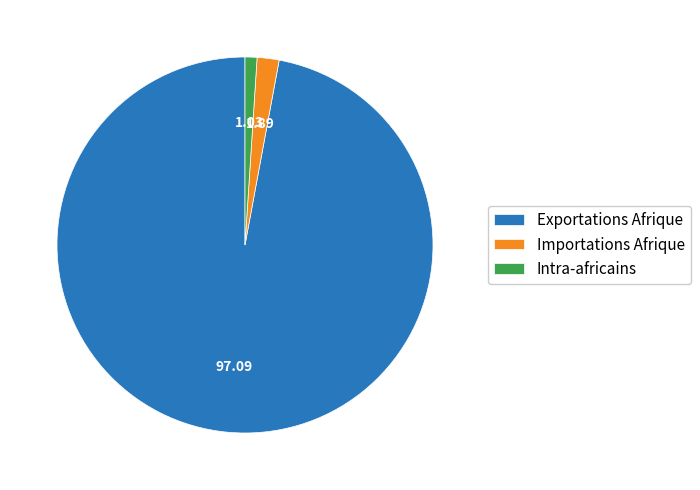

How many segments does this pie chart have?

3